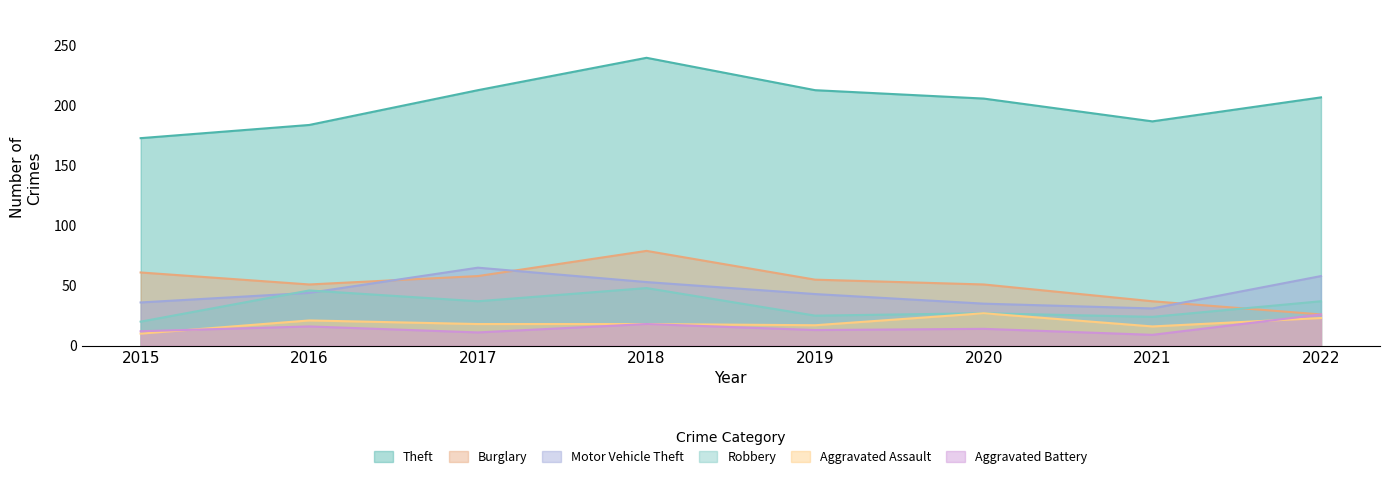

Which series has the largest total across all categories?

Theft